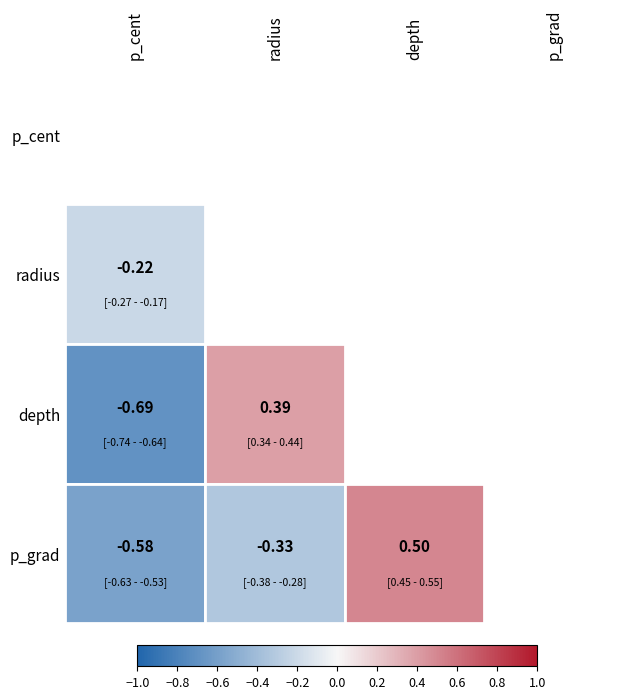

At p_cent, list the series in order from smallest to largest.

depth, p_grad, radius, p_cent